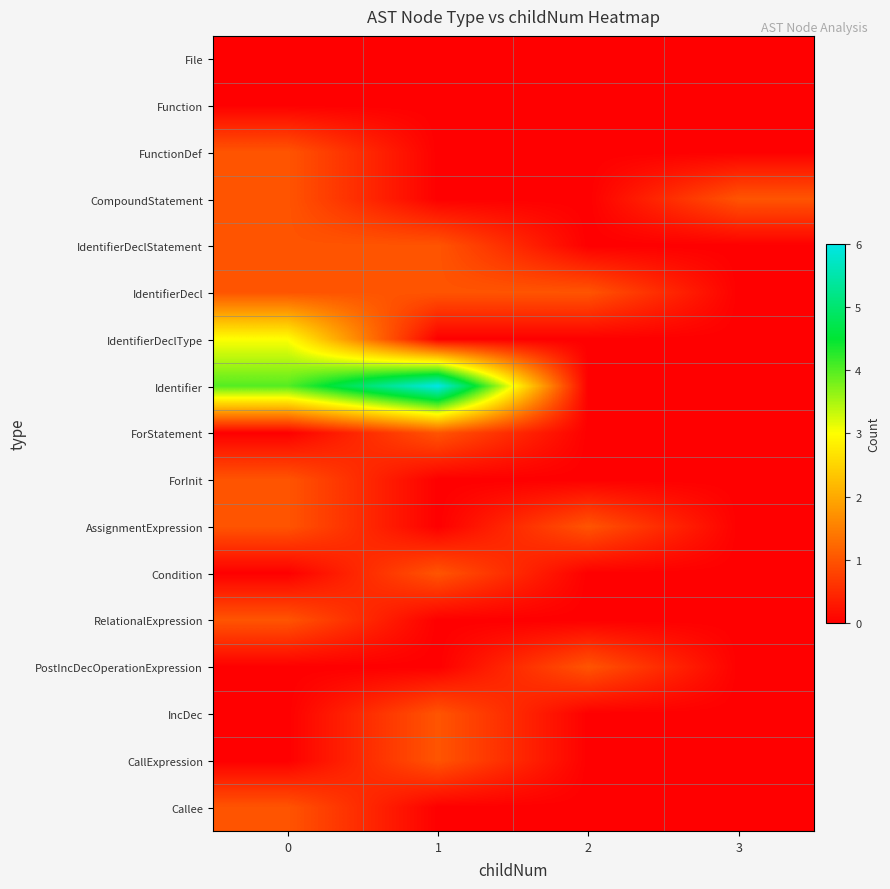

What is the greatest value displayed?

6